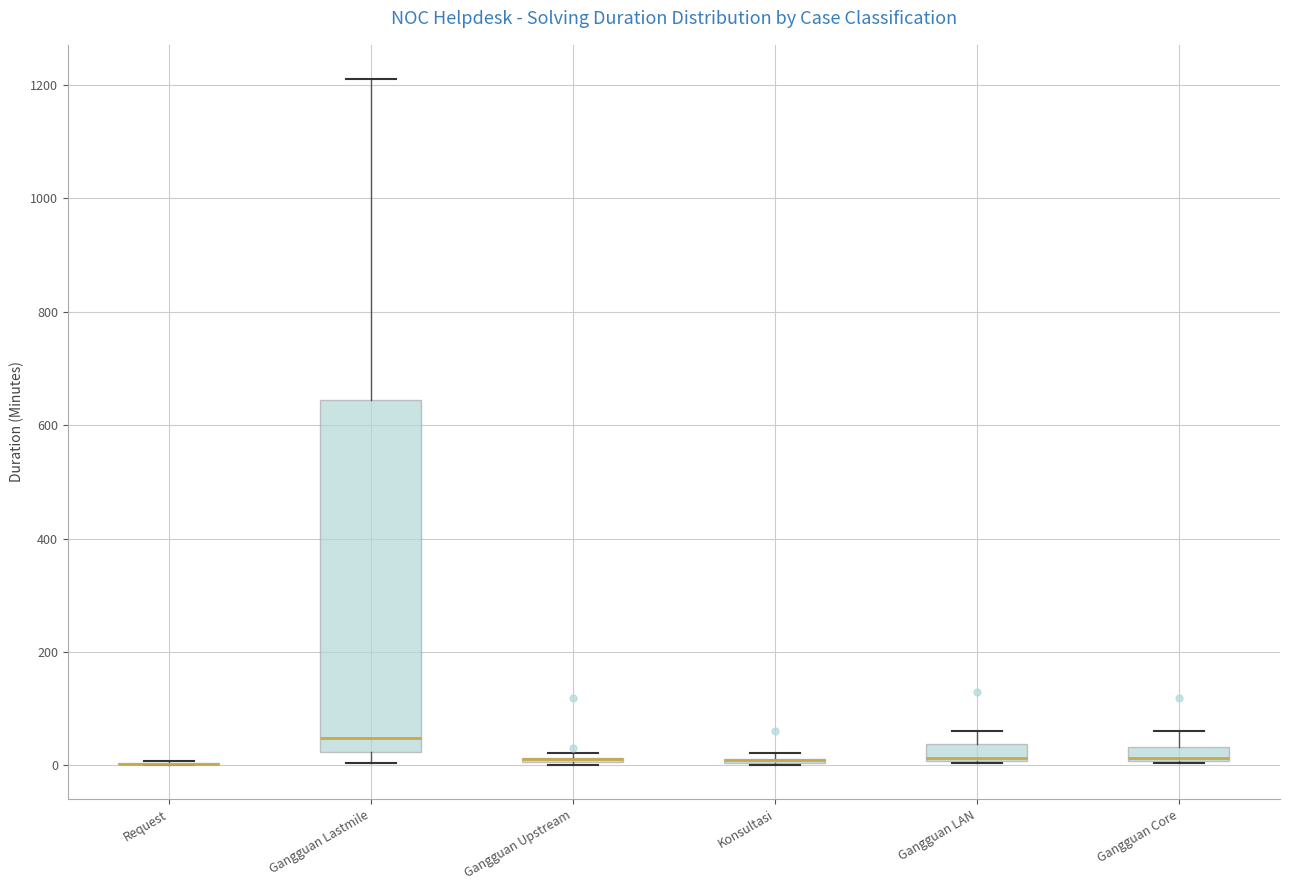

Where is the upper edge of the box for Gangguan LAN on the y-axis? The values are not printed on the chart, so give them approximately, as read against the axis.

40